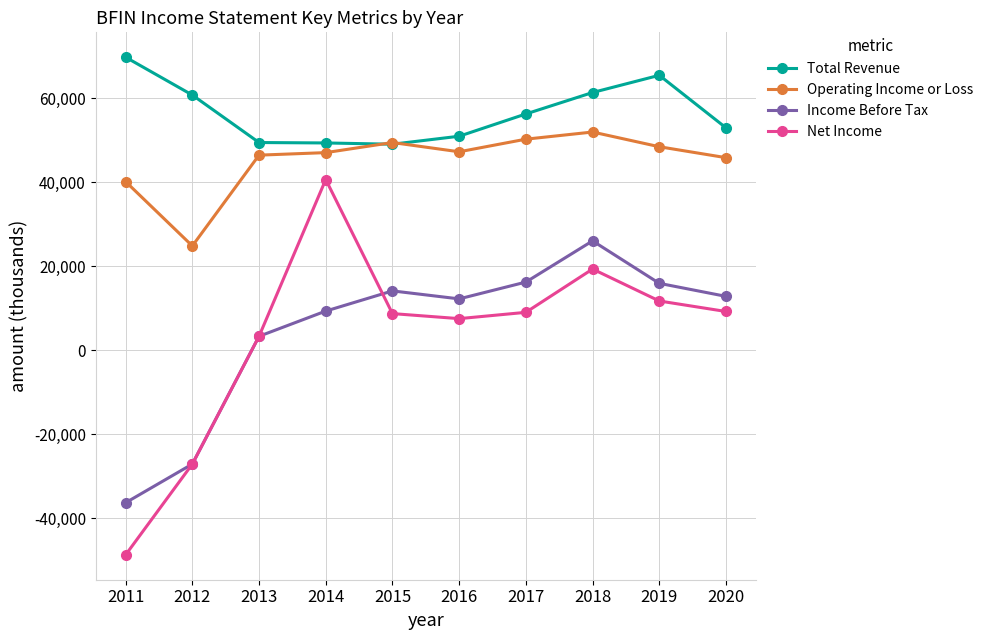

How many categories are shown in the chart?

10